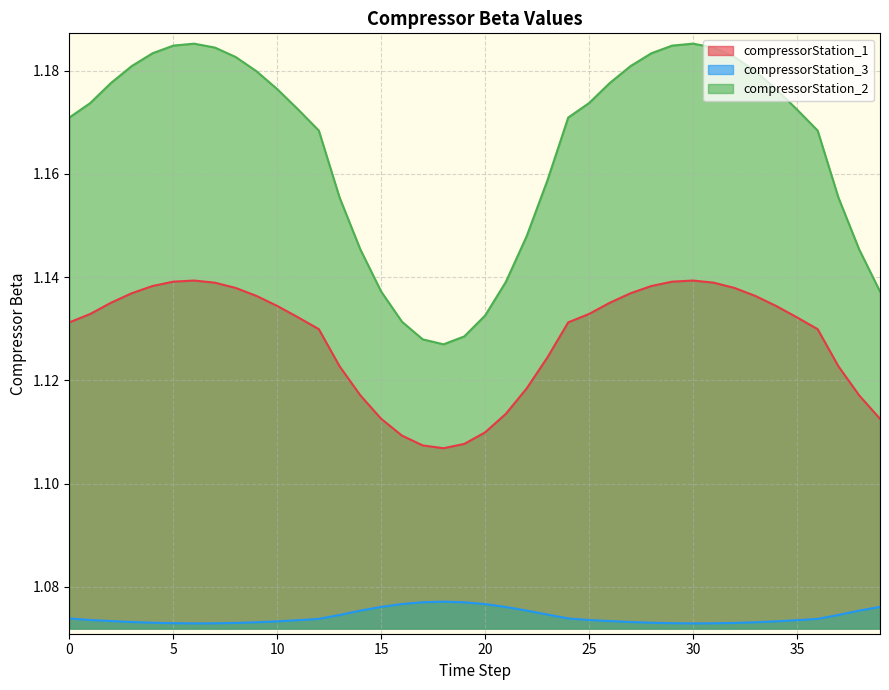

At which category is the sum across all series the highest?

6